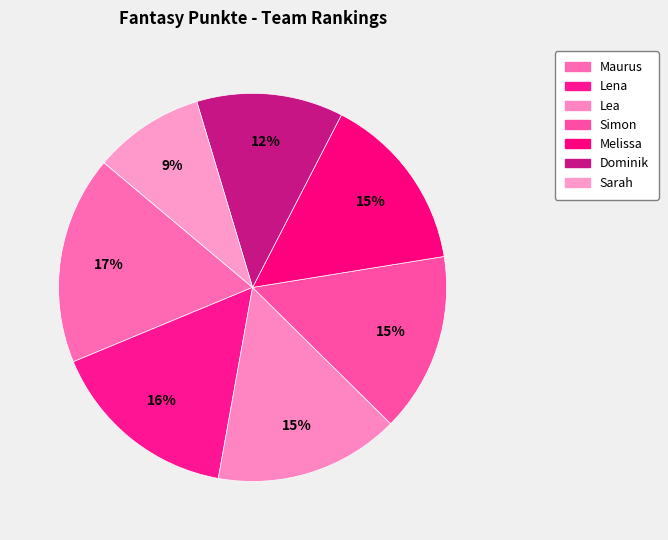

Is it true that Melissa is 25% of the pie?

False